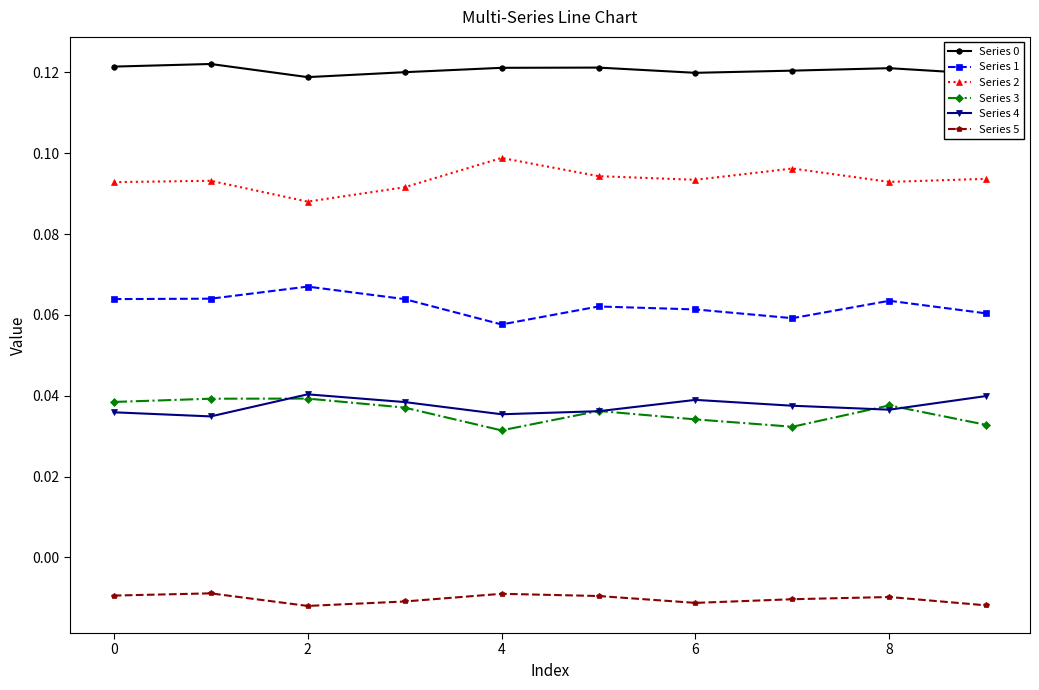

Count the Series 1 values in the range 0 to 1.

10